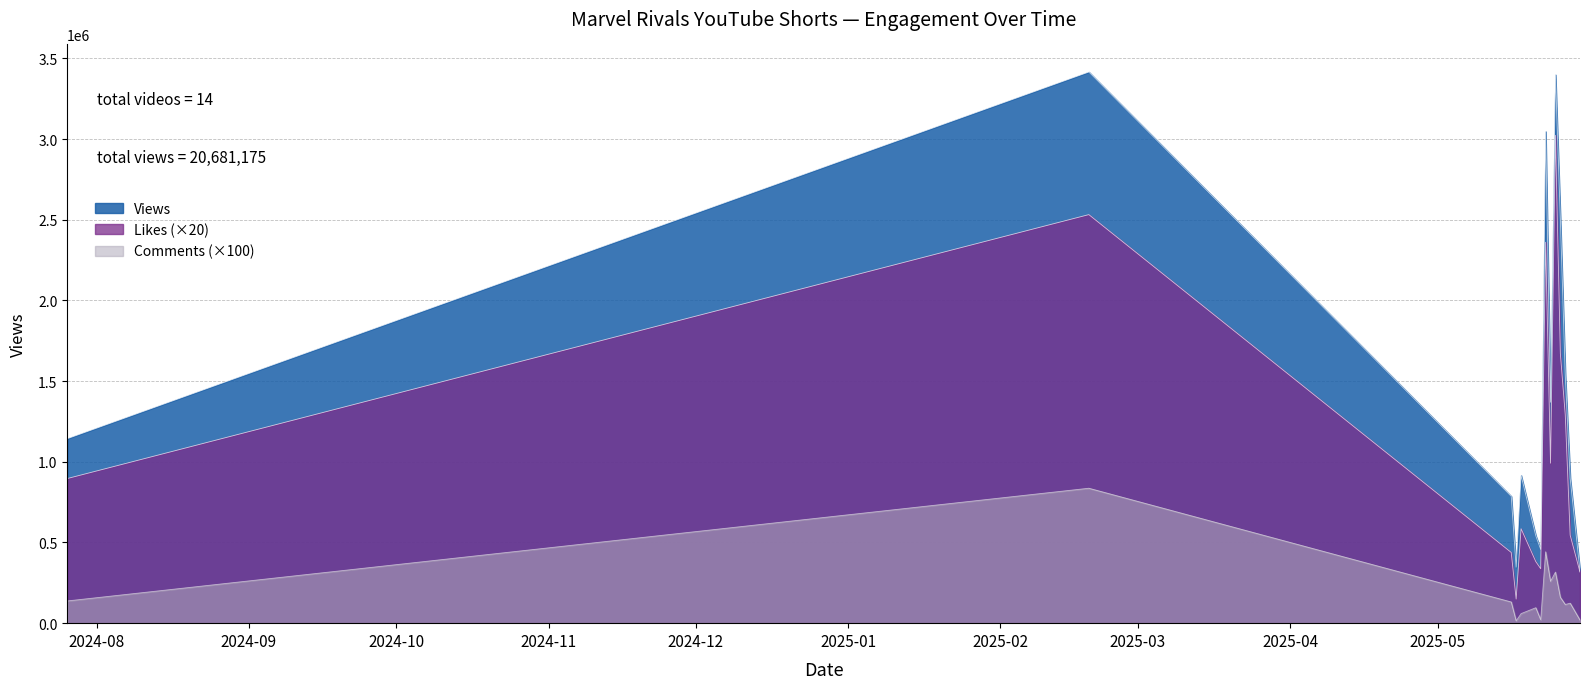

Where is the first local maximum for Views?

2025-02-19